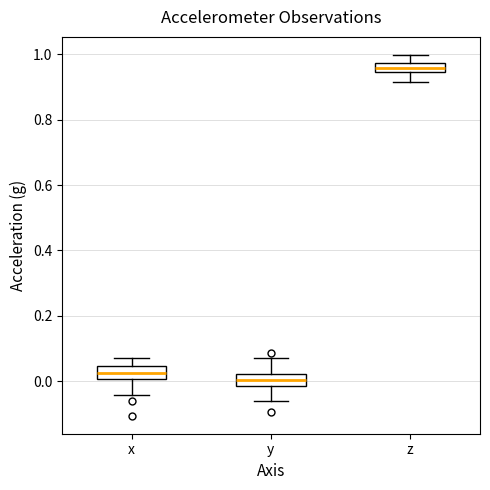

Where does the lower whisker of the box for x end on the y-axis? The values are not printed on the chart, so give them approximately, as read against the axis.

-0.04